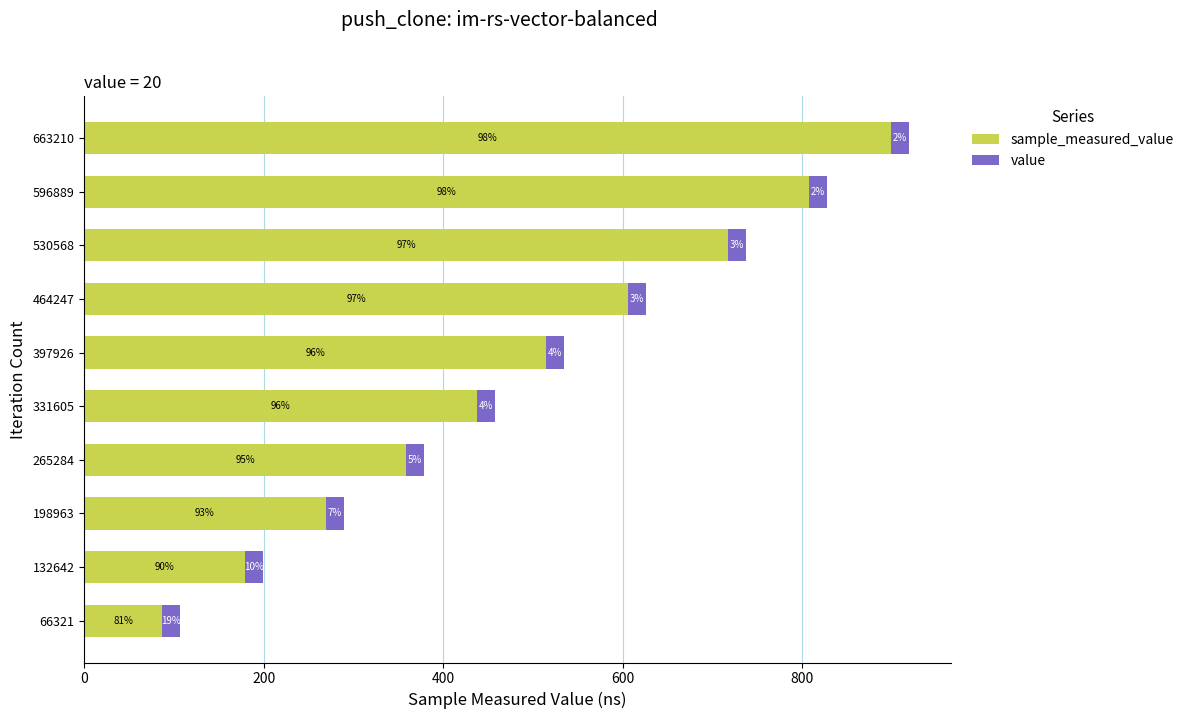

What are all the series names shown in the legend?

sample_measured_value, value